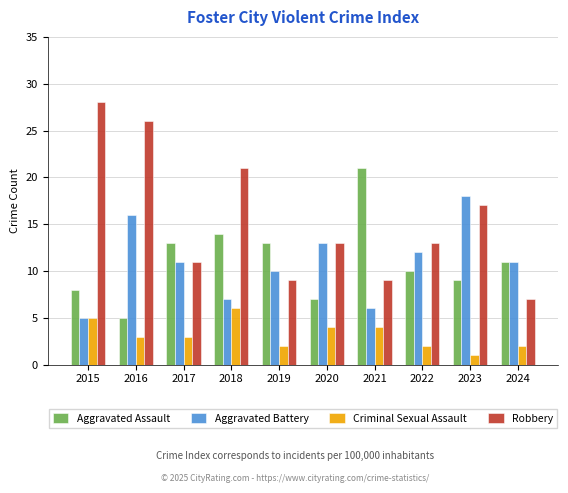

Reading left to right, extract all data points from this chart.

Aggravated Assault: 8	5	13	14	13	7	21	10	9	11
Aggravated Battery: 5	16	11	7	10	13	6	12	18	11
Criminal Sexual Assault: 5	3	3	6	2	4	4	2	1	2
Robbery: 28	26	11	21	9	13	9	13	17	7